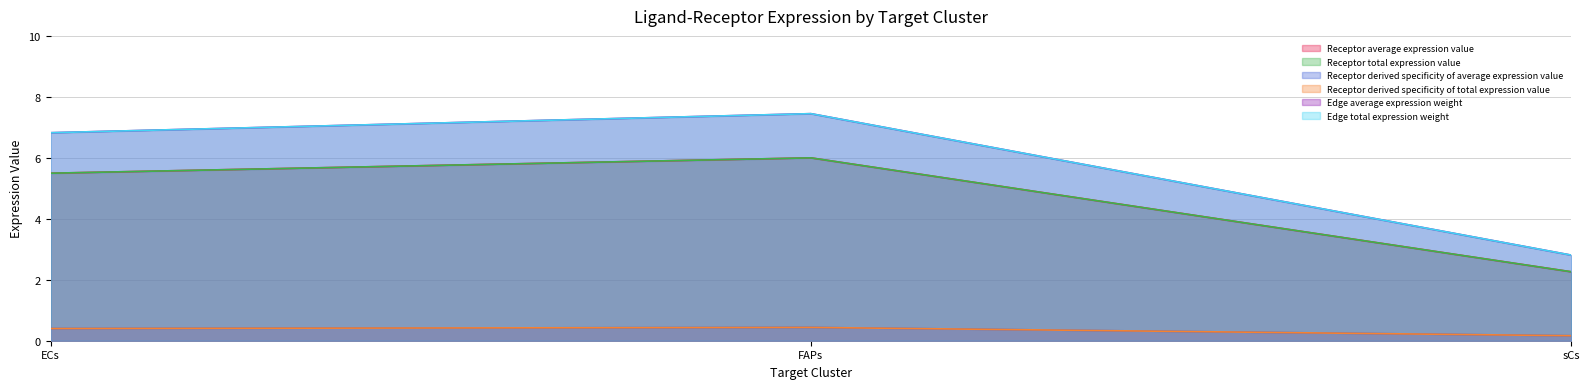

What is the maximum value shown in the chart?

7.4